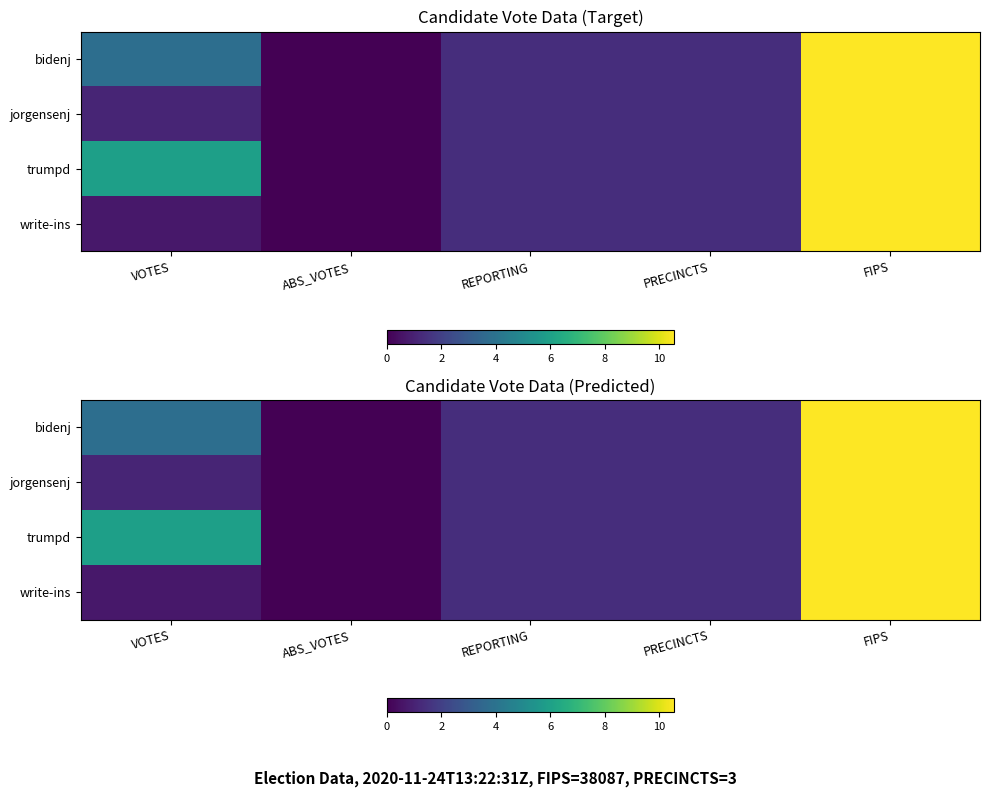

Which has a higher value, REPORTING or VOTES?

VOTES